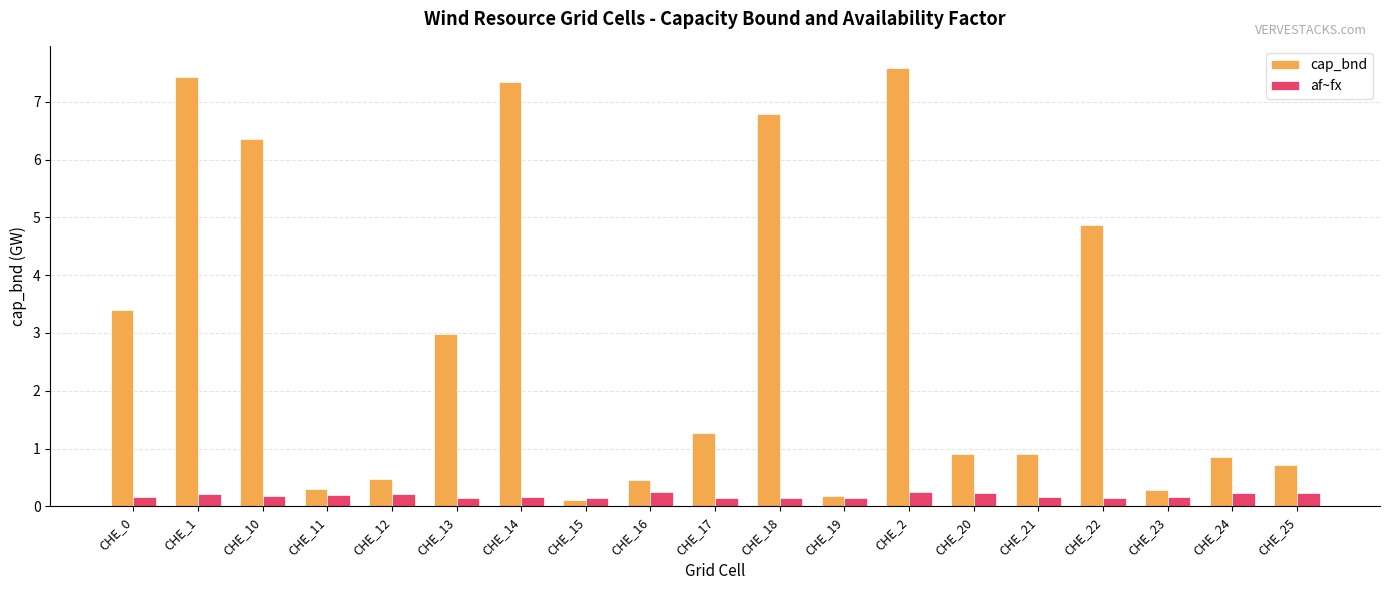

True or false: af~fx has a value of 0.2 at CHE_25.

True